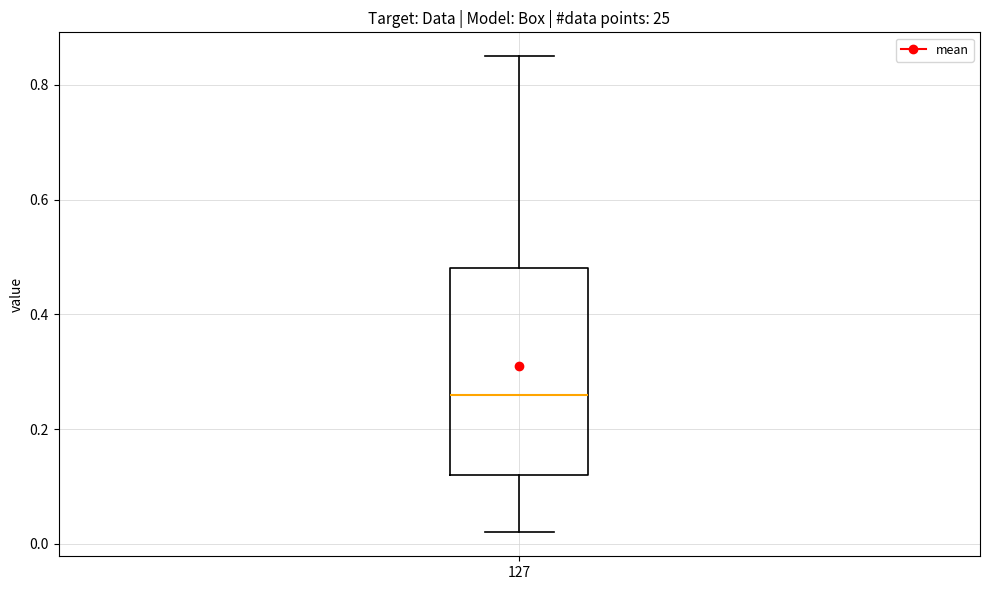

Where does the median line of the box at x = 127 sit on the y-axis? The values are not printed on the chart, so give them approximately, as read against the axis.

0.26